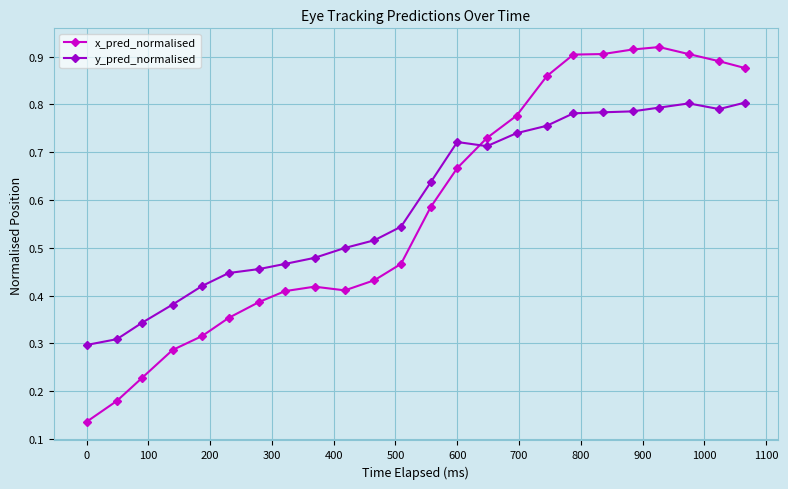

Which series has the largest range (max minus min)?

x_pred_normalised